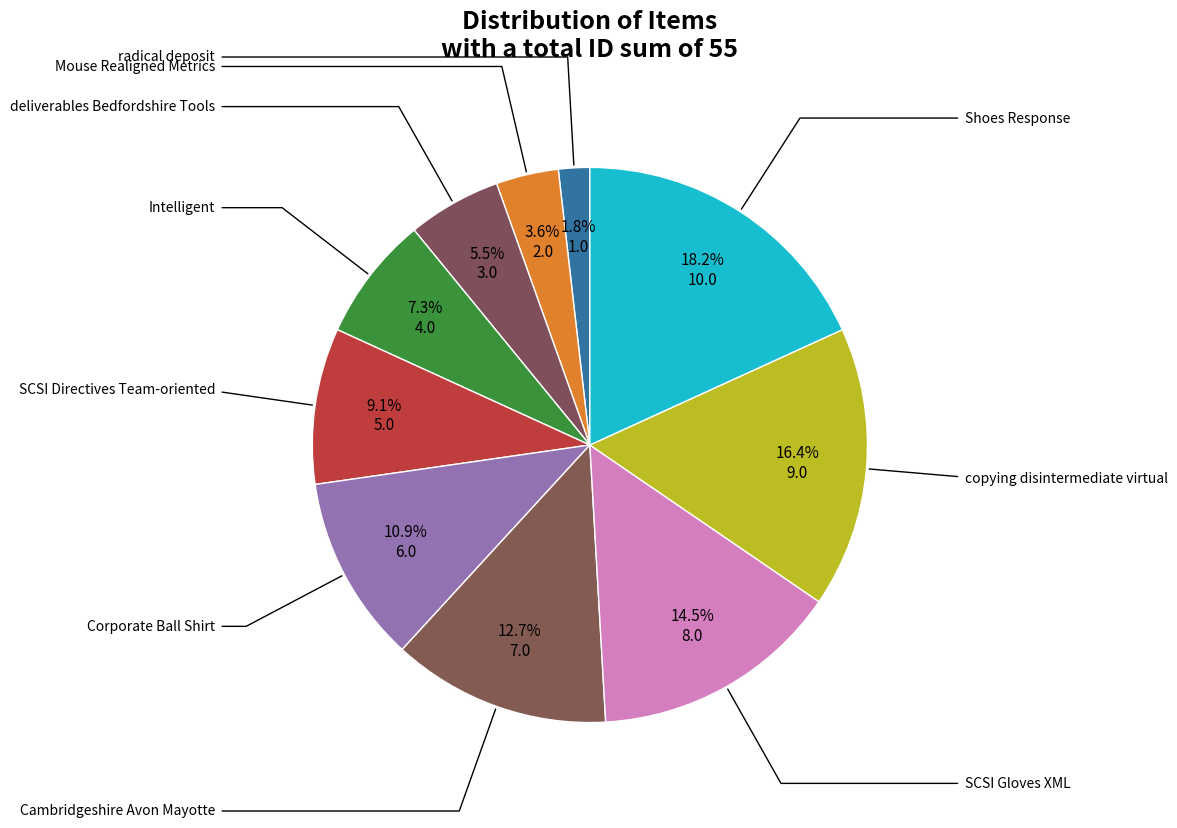

Does any single category account for the majority?

No